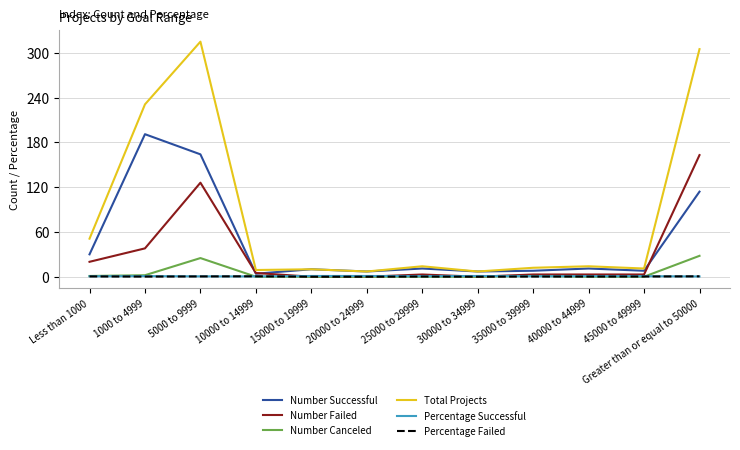

What is the sum of all Number Canceled values?

57.0